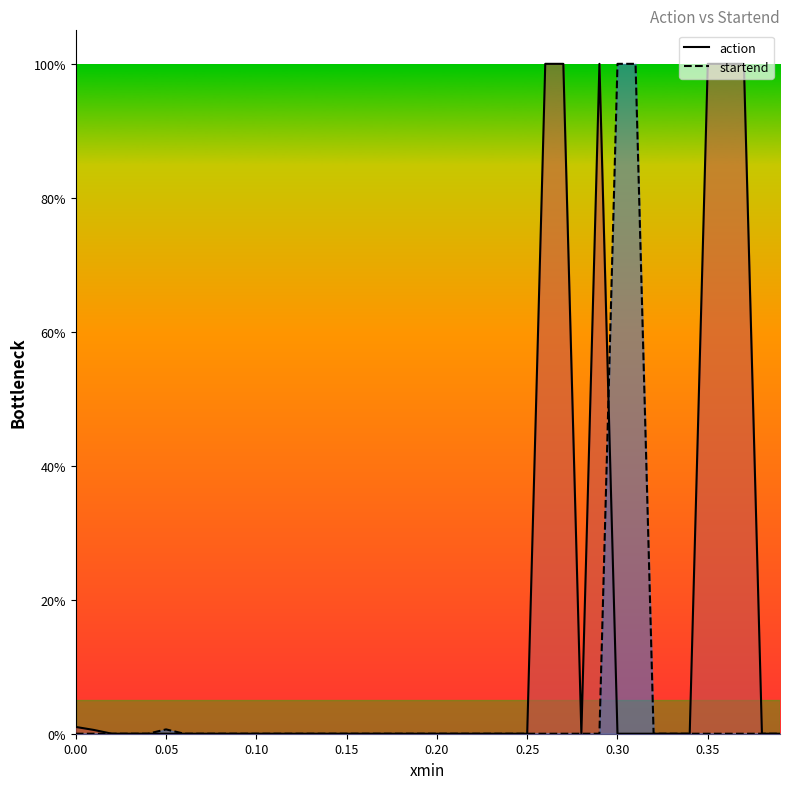

How many interior local peaks does the action series have?

9